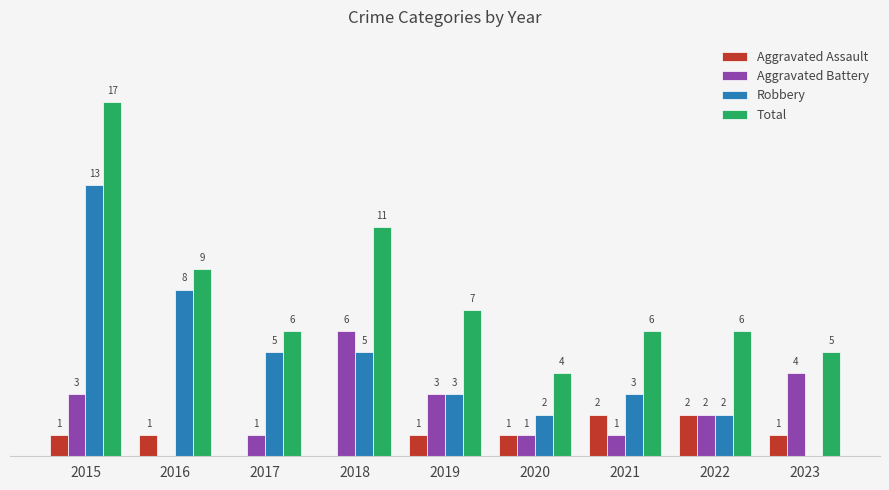

Which series has the largest total across all categories?

Total